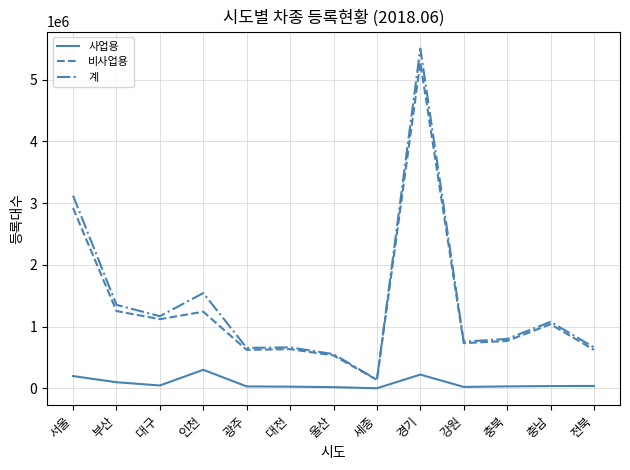

What is the greatest value displayed?

5501802